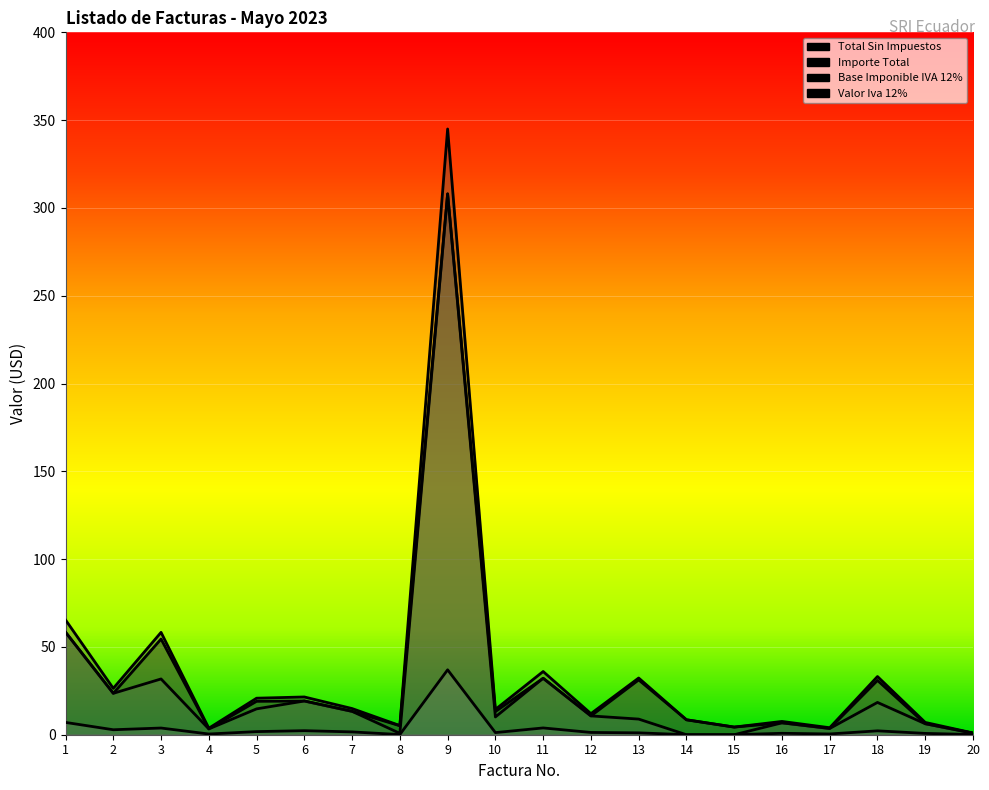

Reading left to right, extract all data points from this chart.

Total Sin Impuestos: 1=58.4	2=23.6	3=54.5	4=3.3	5=19.0	6=19.2	7=13.3	8=5.1	9=308.0	10=13.2	11=32.1	12=10.7	13=31.2	14=8.5	15=4.3	16=6.8	17=3.5	18=30.9	19=6.2	20=0.9
Importe Total: 1=65.4	2=26.4	3=58.3	4=3.7	5=20.8	6=21.5	7=14.9	8=5.2	9=345.0	10=14.4	11=36.0	12=12.0	13=32.3	14=8.5	15=4.3	16=7.6	17=4.0	18=33.1	19=7.0	20=1.0
Base Imponible IVA 12%: 1=58.4	2=23.6	3=31.8	4=3.3	5=14.7	6=19.2	7=13.3	8=0.8	9=308.0	10=10.1	11=32.1	12=10.7	13=8.9	14=0.0	15=0.0	16=6.8	17=3.5	18=18.4	19=6.2	20=0.9
Valor Iva 12%: 1=7.0	2=2.8	3=3.8	4=0.4	5=1.8	6=2.3	7=1.6	8=0.1	9=37.0	10=1.2	11=3.9	12=1.3	13=1.1	14=0.0	15=0.0	16=0.8	17=0.4	18=2.2	19=0.8	20=0.1